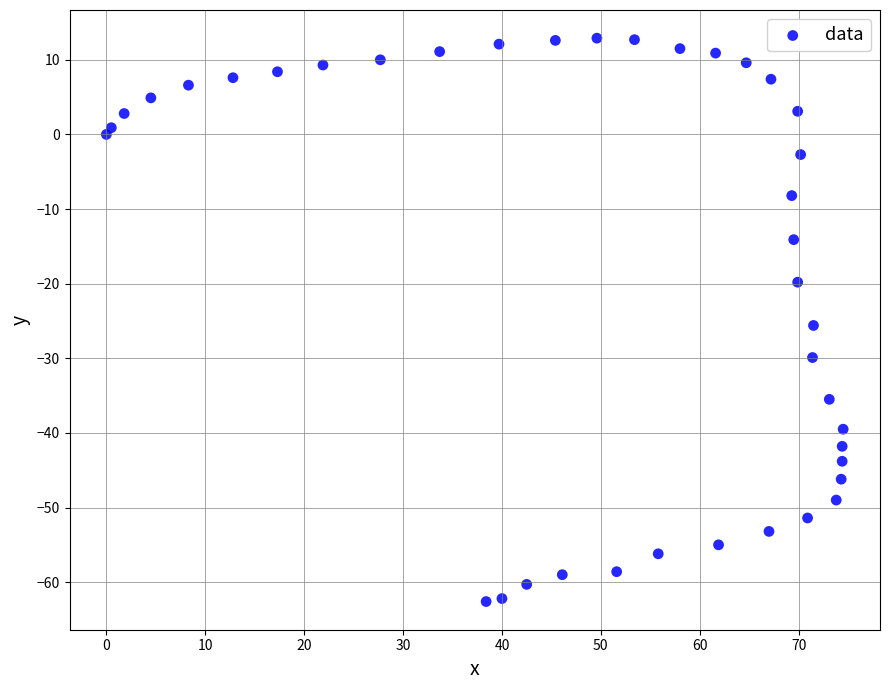

What Y value in the scatter plot is closest to -24?

-25.6